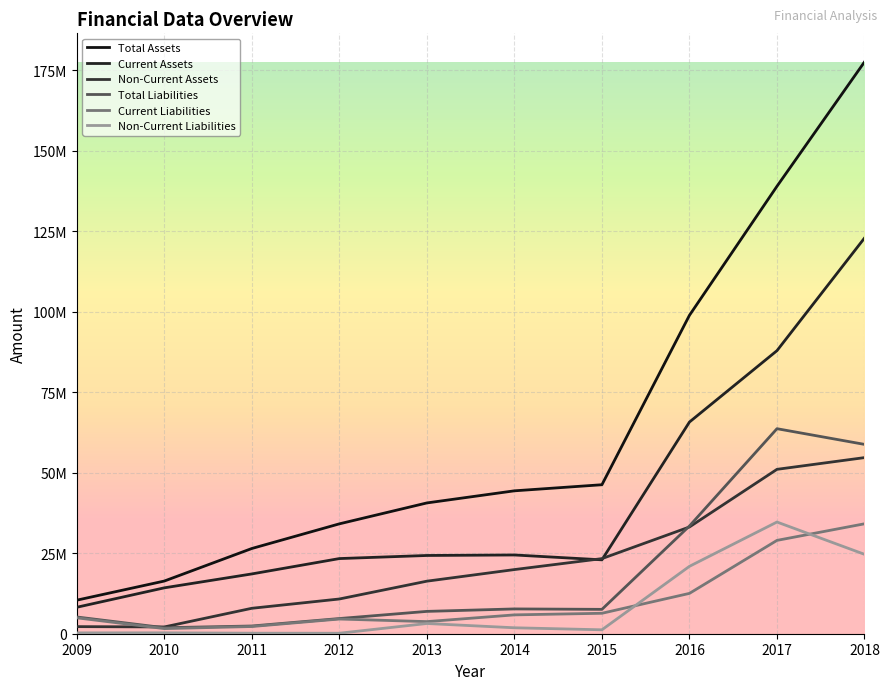

True or false: Non-Current Liabilities has more than 1 points higher than both neighbors.

True